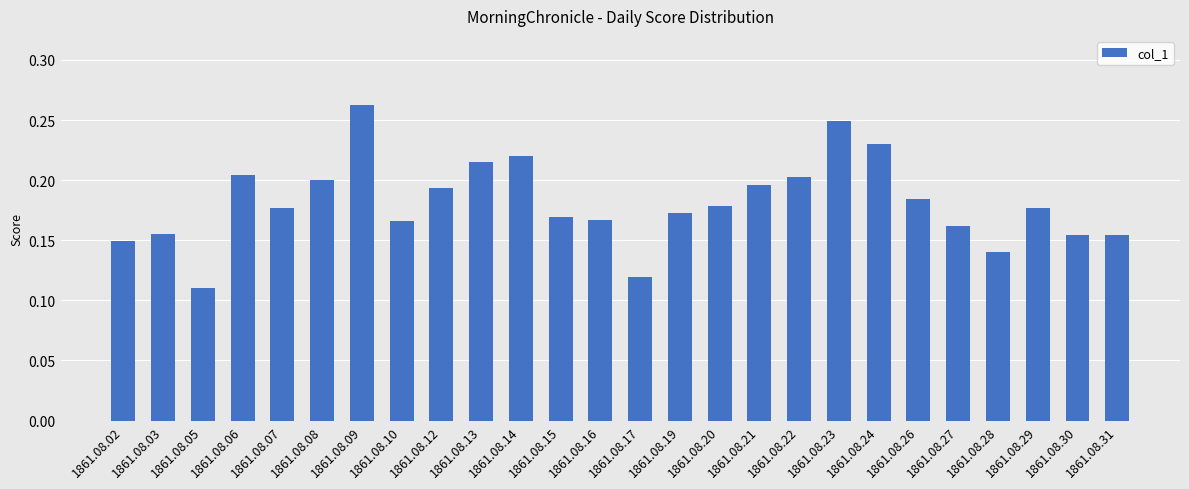

At which label is the value closest to 0?

1861.08.05